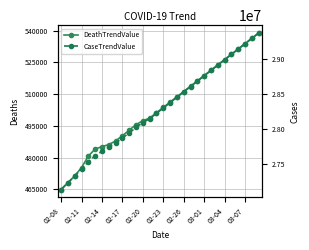

True or false: DeathTrendValue has more than 2 interior local peaks.

False